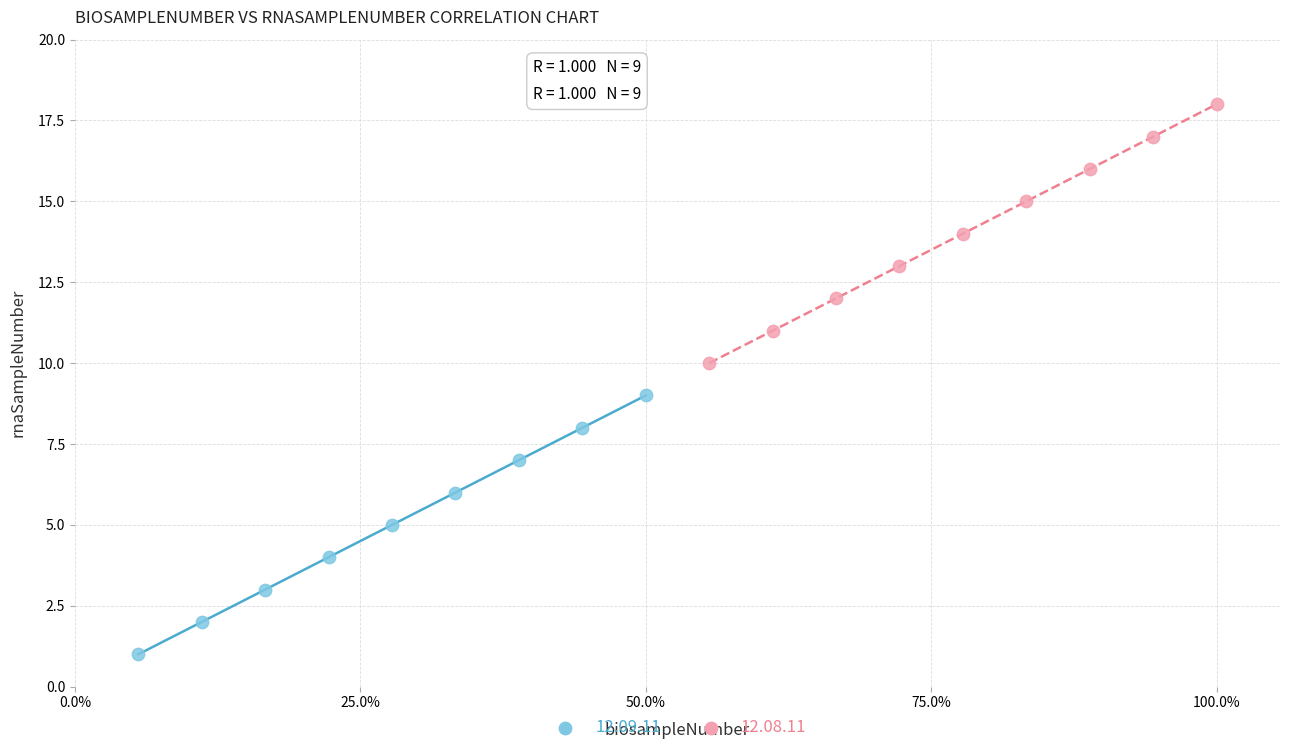

Which series reaches the minimum Y coordinate?

12.09.11